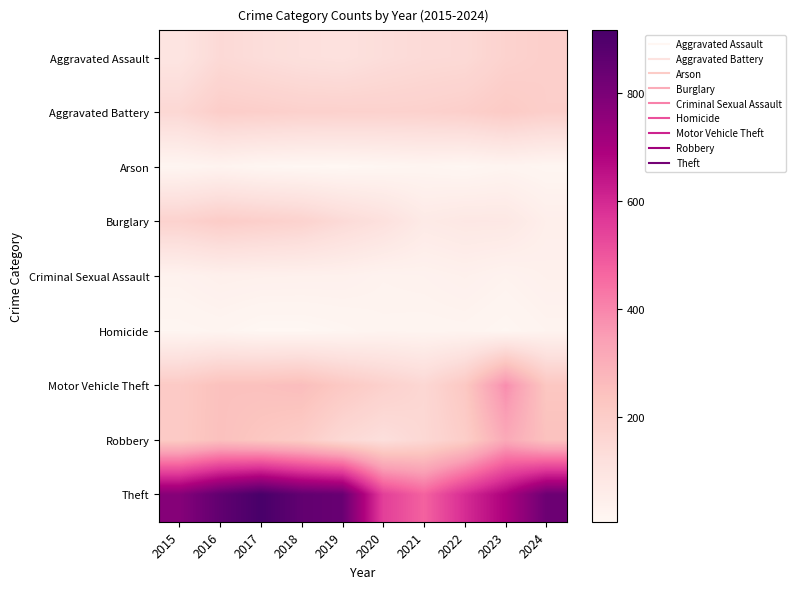

Which series has the widest spread of values?

Theft